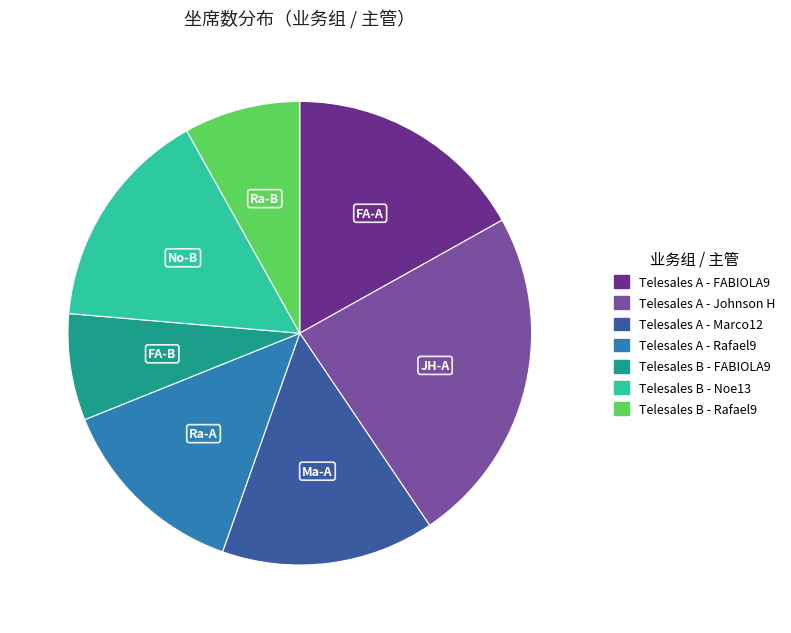

Does Telesales A - Marco12 account for over 50% of the chart?

No